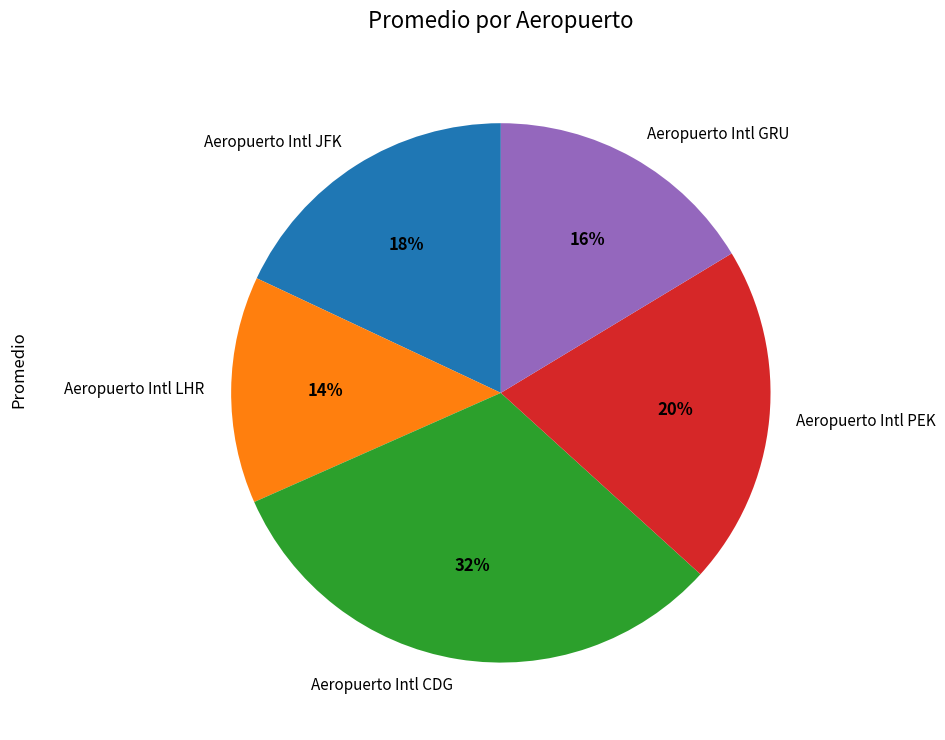

To the nearest percent, what is the difference between the largest and smallest slice percentages?

18%